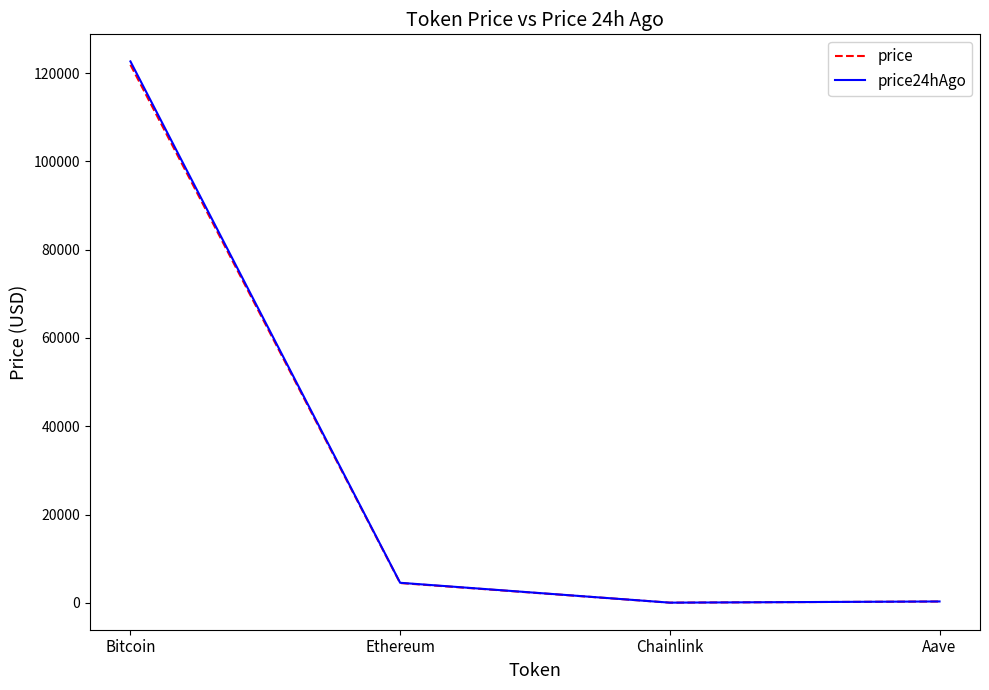

At which label does price reach its peak?

Bitcoin